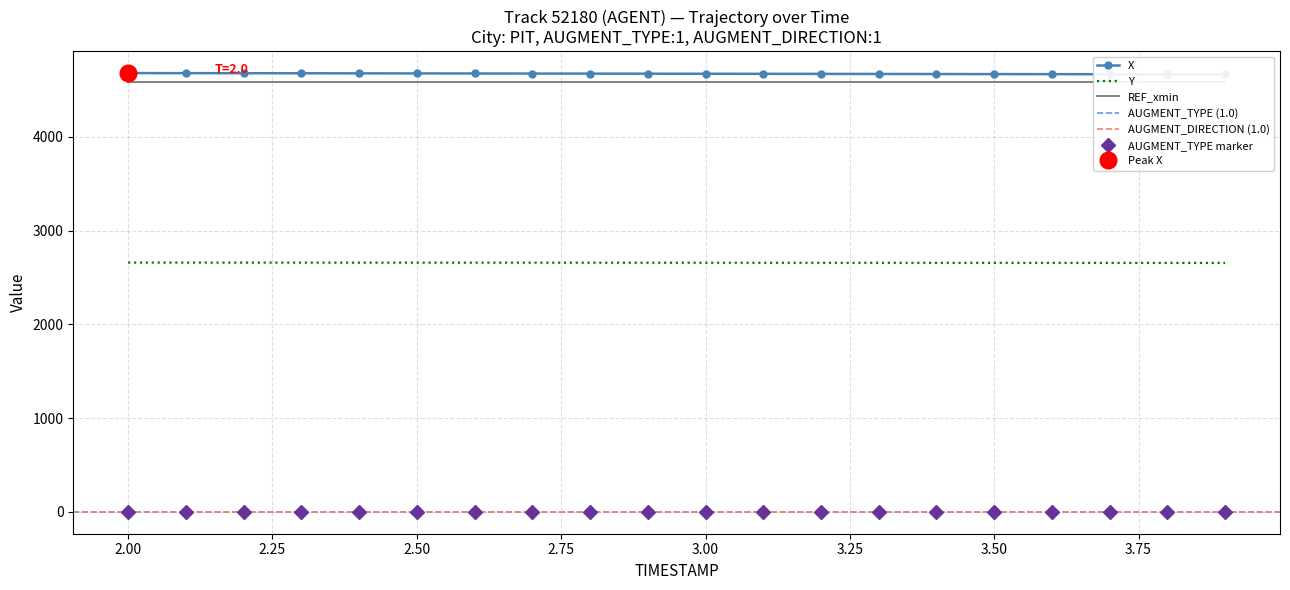

What is the spread (max minus min) of values at 2.4?

4677.5